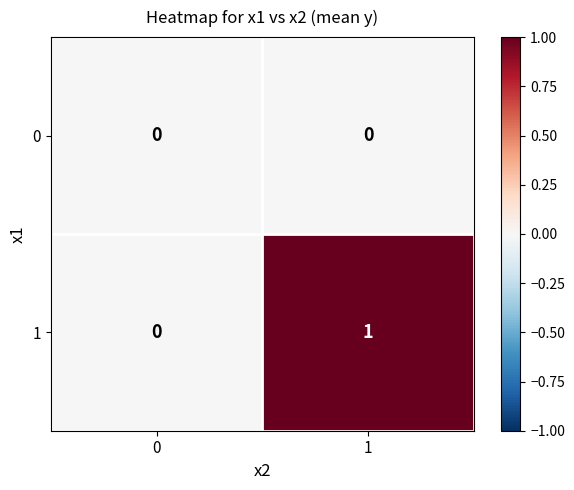

Reading left to right, transcribe all the data shown in this chart.

0: 0=0	1=0
1: 0=0	1=1